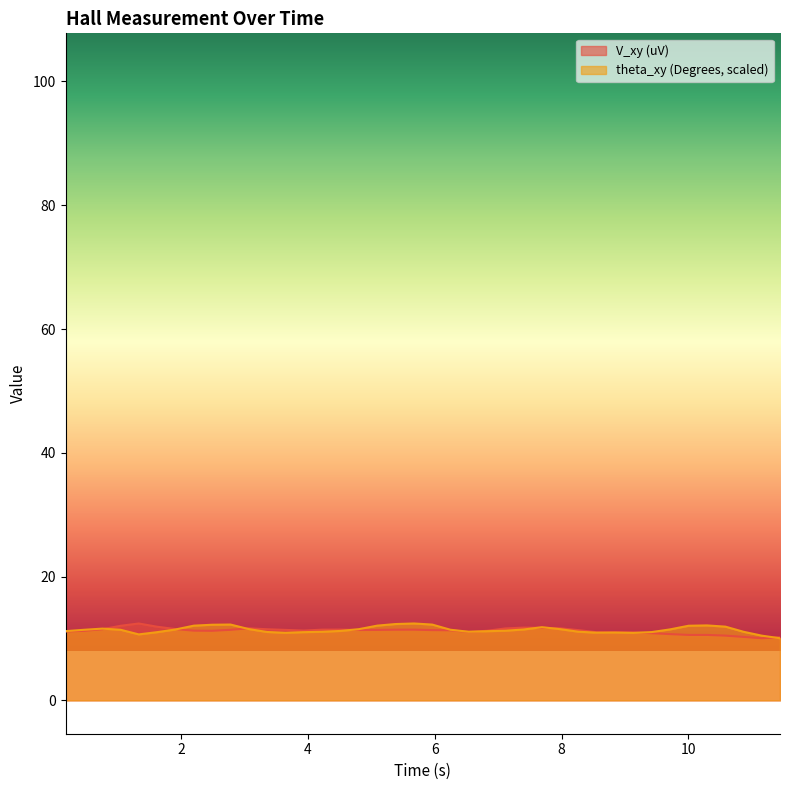

What position from the right is 8.2657473?

12